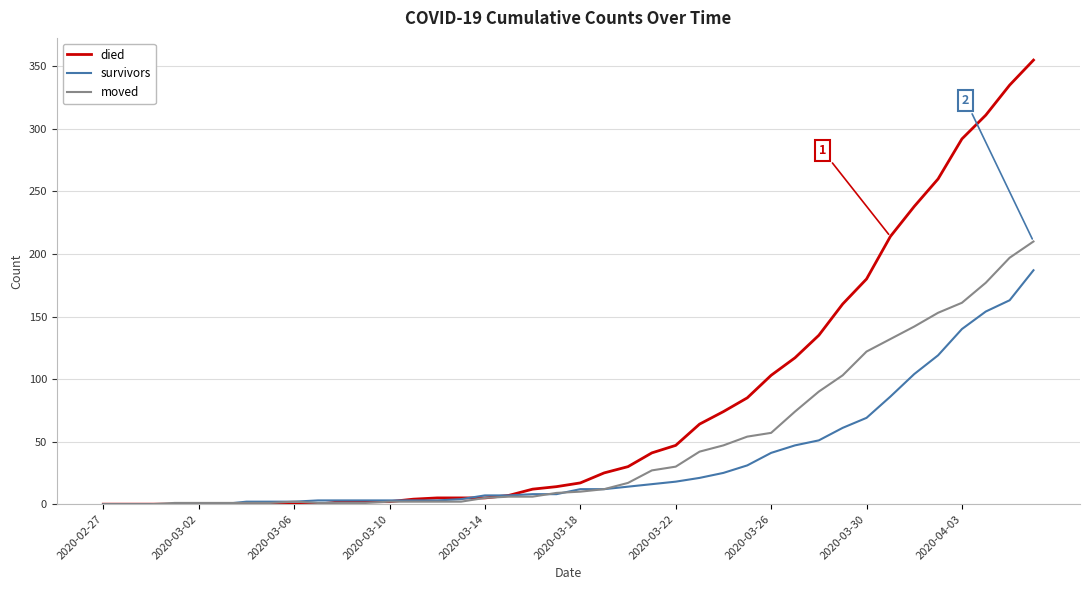

How many values in the died series are below 17?

20